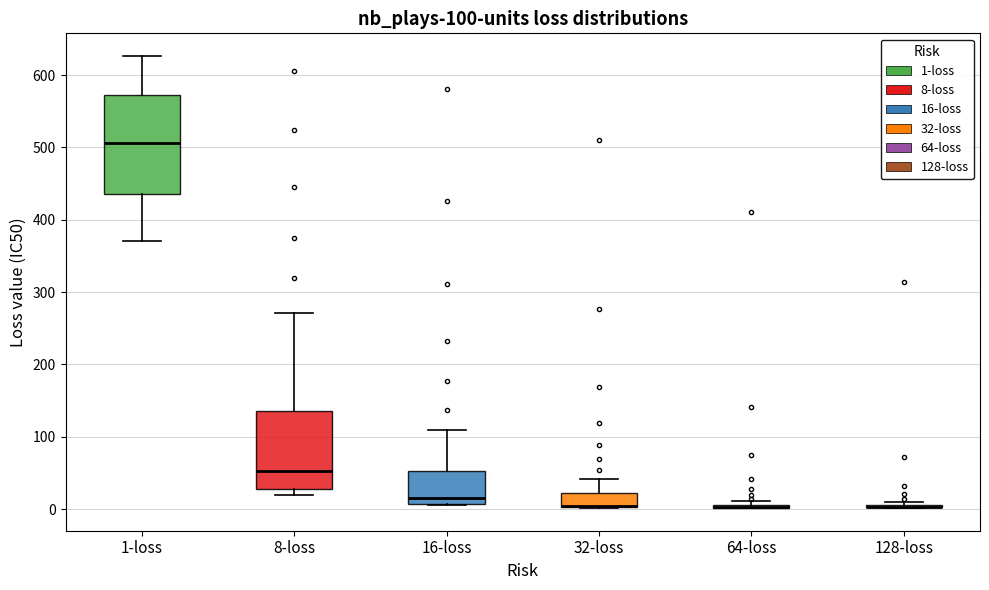

Which box is the tallest, from its lower edge to its upper edge?

1-loss